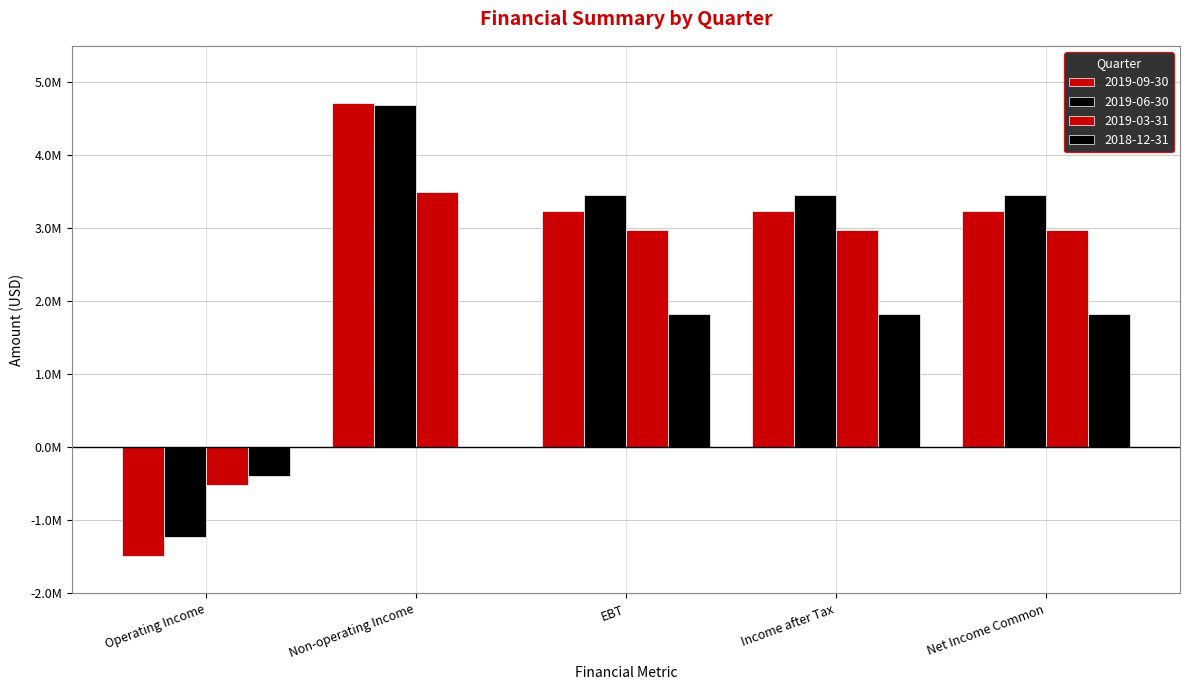

Are the bars horizontal?

No